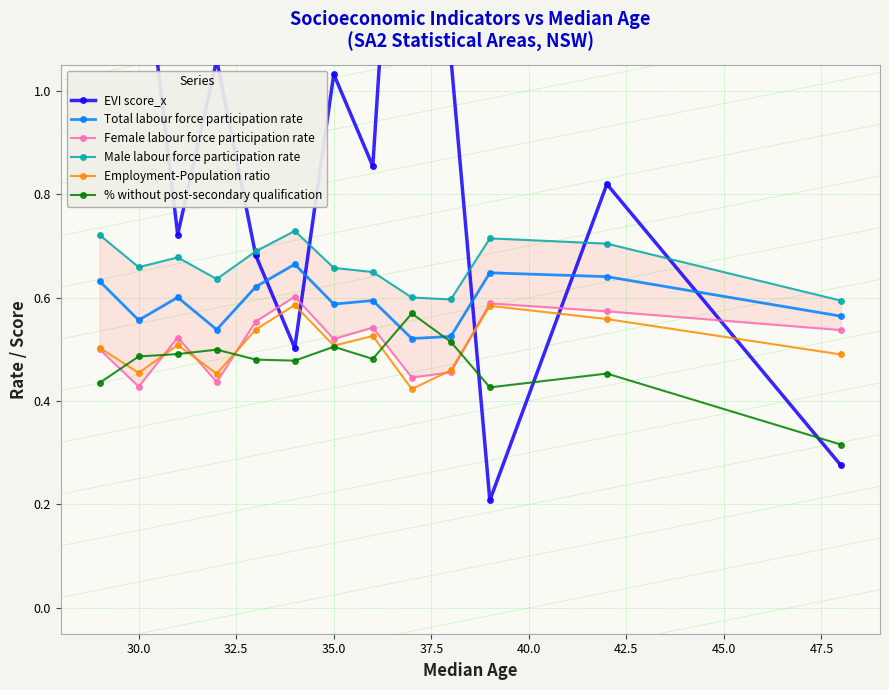

True or false: Total labour force participation rate has a value of 0.9 at 30.0.

False